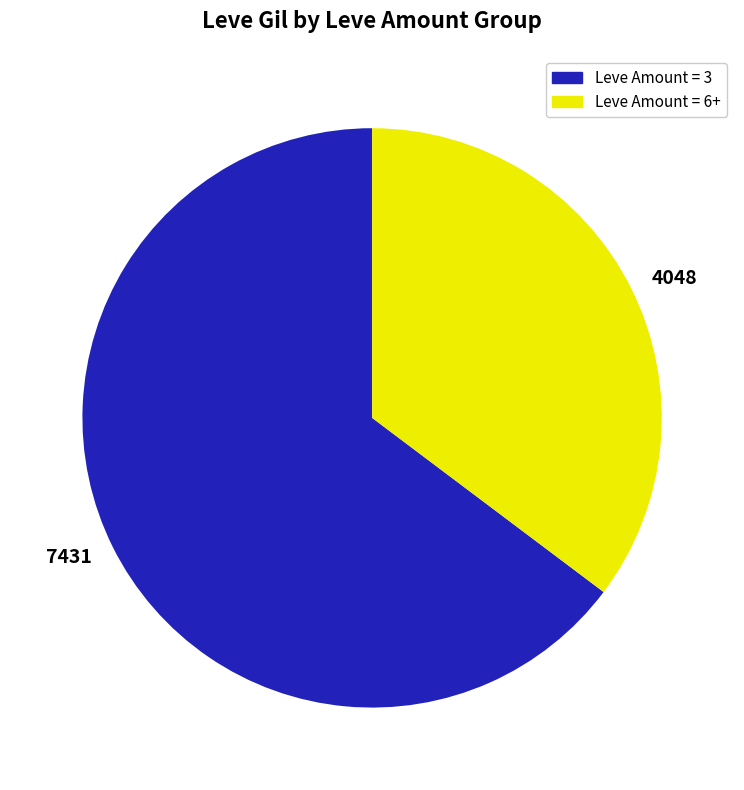

Does 4048 represent more than half of the total?

No